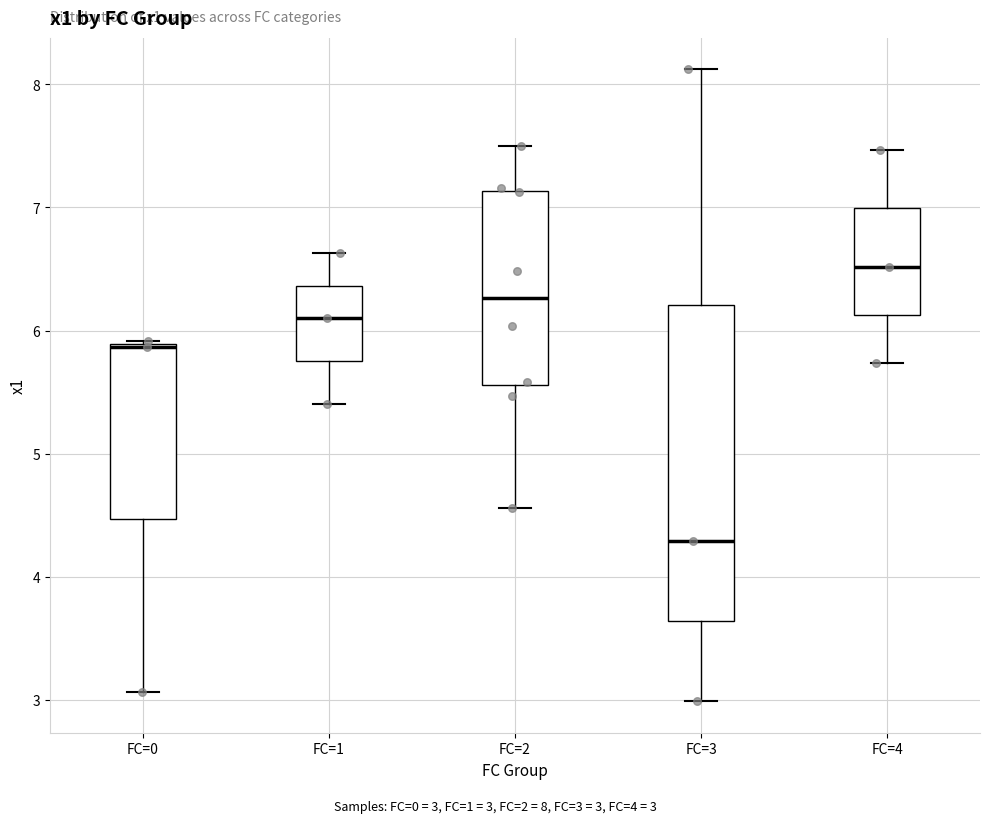

Reading left to right, read every box against the y-axis: the position of its median line, the range the box covers, and the ends of its whiskers. The values are not printed on the chart, so give them approximately, as read against the axis.

FC=0: median 5.9, box 4.5 to 5.9, whiskers 3.1 to 5.9
FC=1: median 6.1, box 5.8 to 6.4, whiskers 5.4 to 6.6
FC=2: median 6.3, box 5.6 to 7.1, whiskers 4.6 to 7.5
FC=3: median 4.3, box 3.6 to 6.2, whiskers 3.0 to 8.1
FC=4: median 6.5, box 6.1 to 7.0, whiskers 5.7 to 7.5